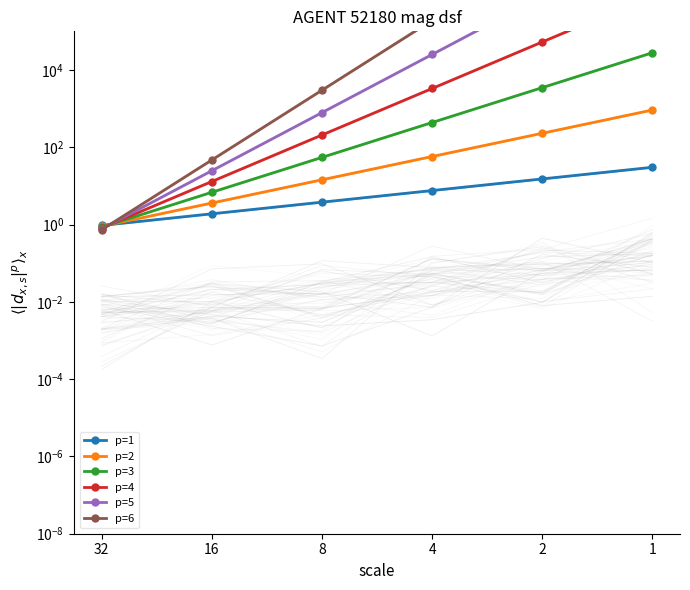

Rank the series by their maximum value, from highest to lowest.

p=6, p=5, p=4, p=3, p=2, p=1